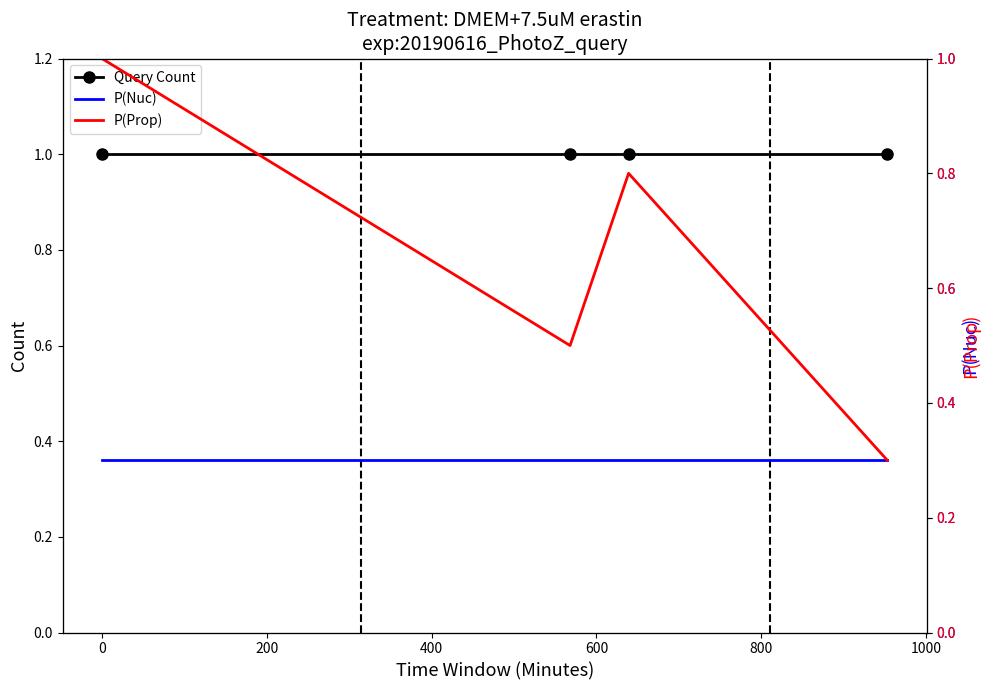

How many interior local valleys does the P(Prop) series have?

1